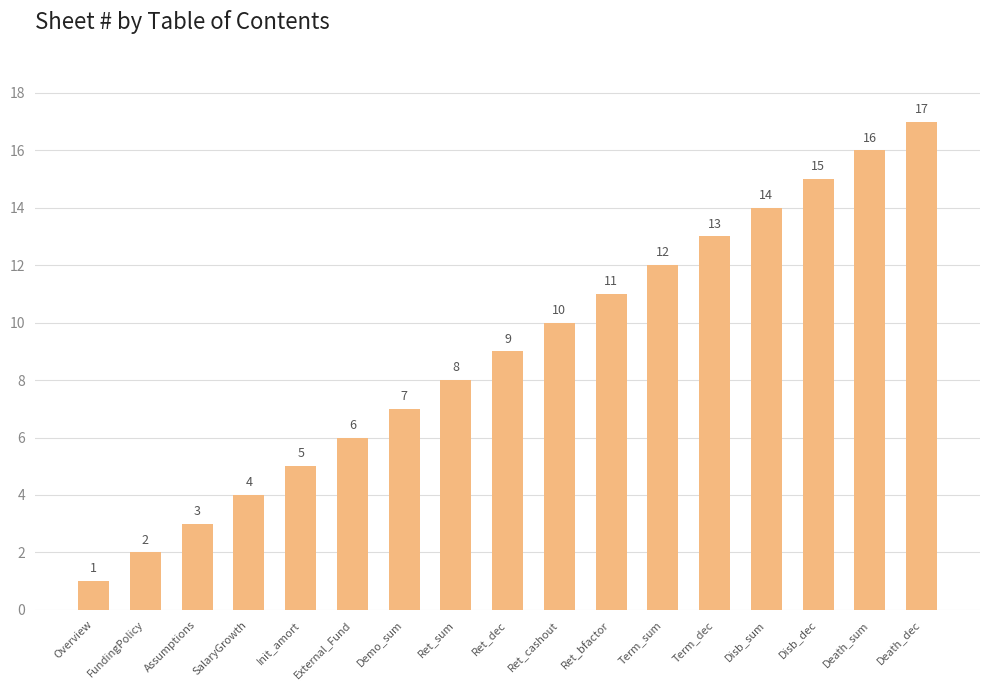

What is the change in value from Ret_sum to Death_sum?

+8